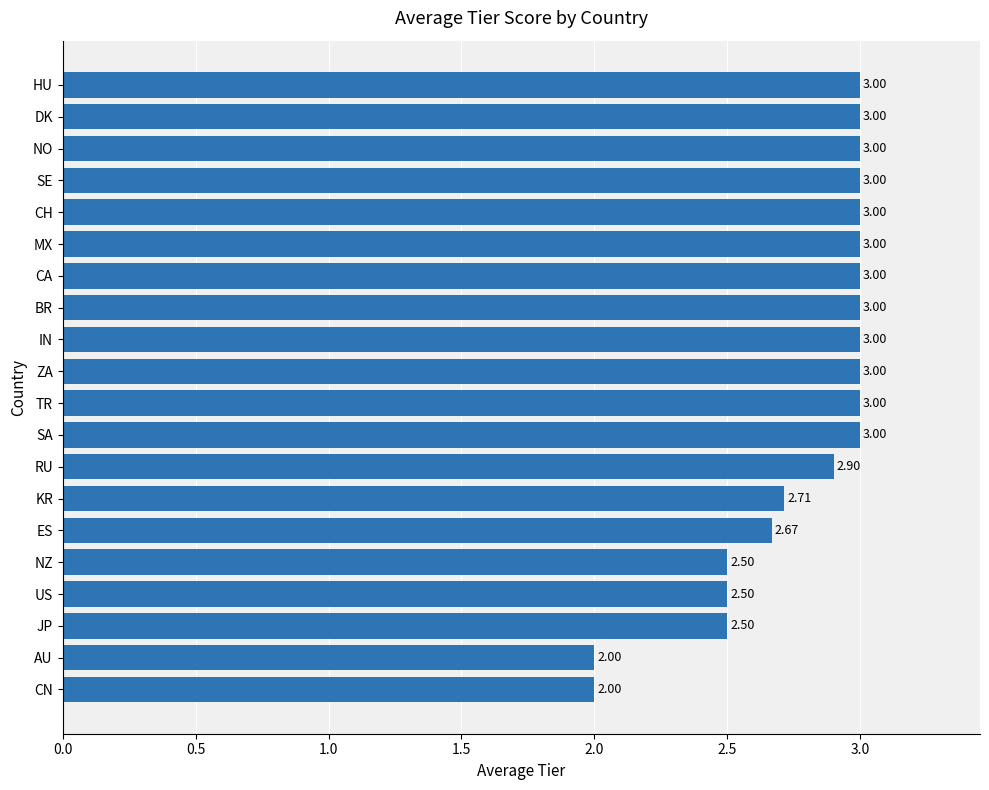

What is the average value?

2.8